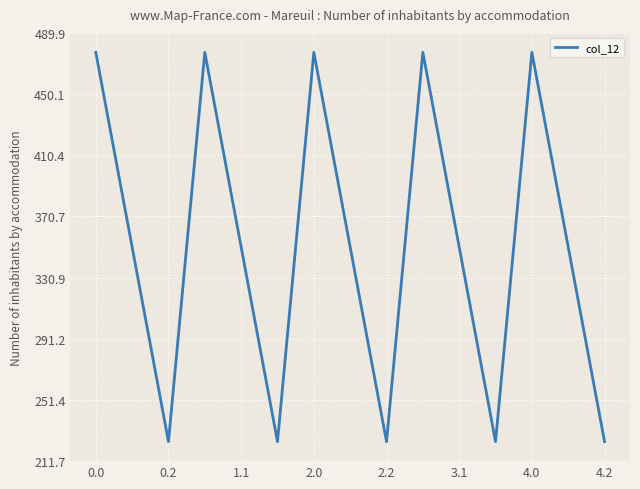

What is the maximum value shown in the chart?

477.2